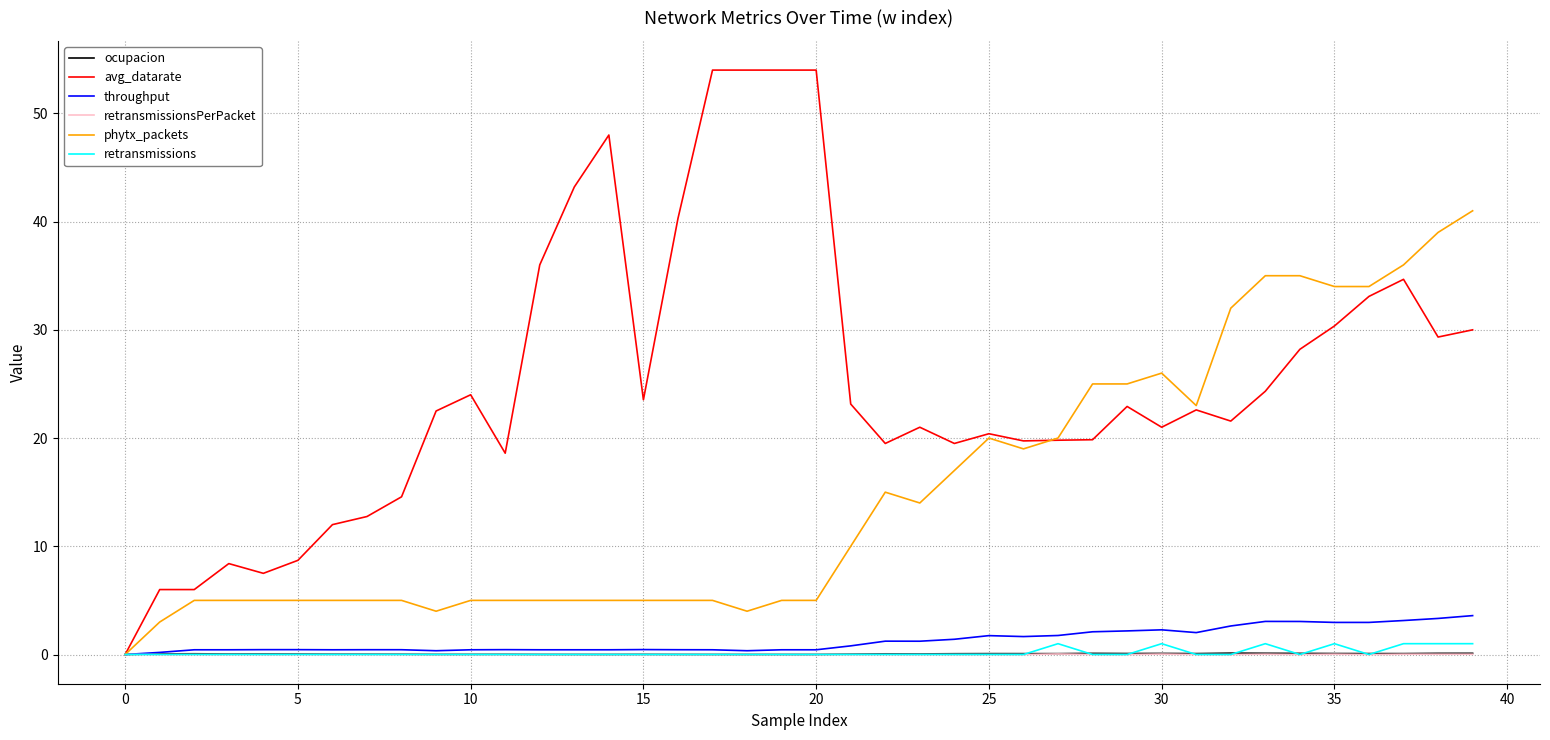

Which series has the largest range (max minus min)?

avg_datarate